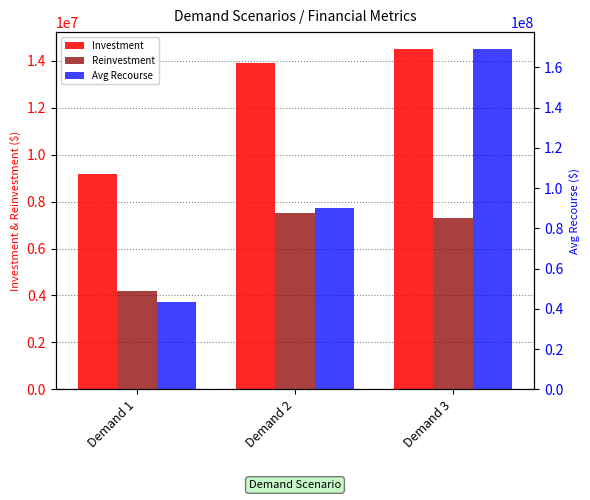

What is the difference between the maximum and minimum values in the Reinvestment series?

3290600.2